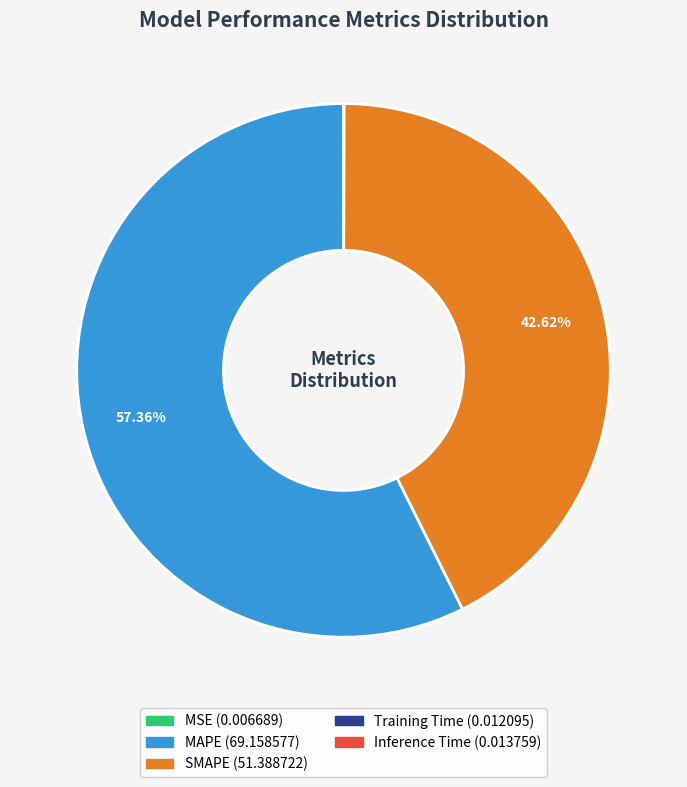

Does any single category account for the majority?

Yes